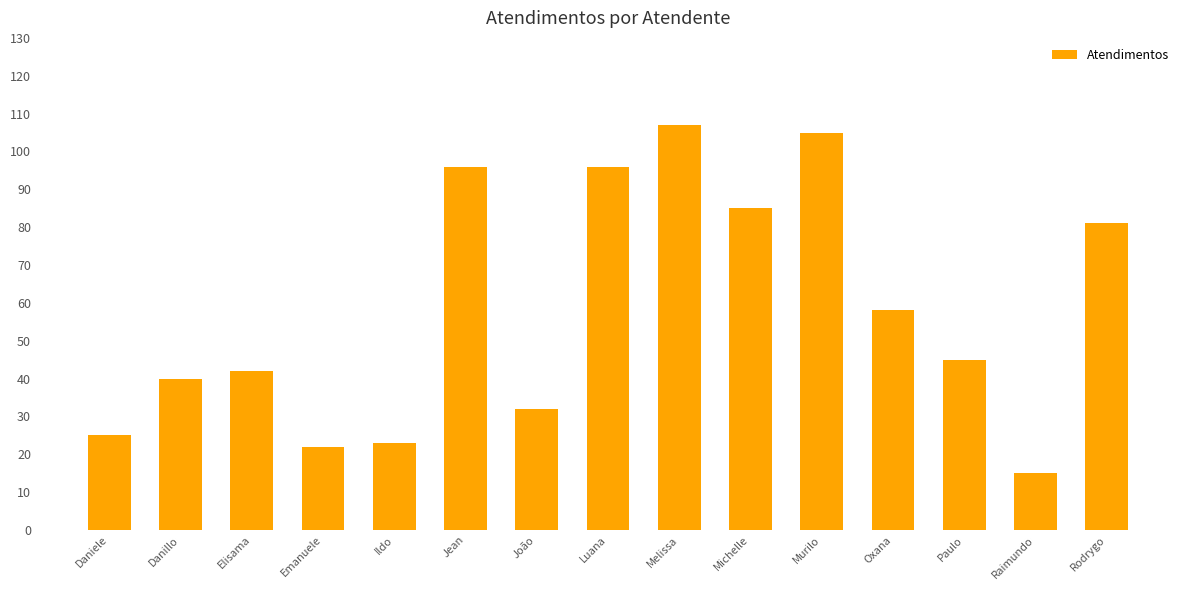

Where does the data first go above 45?

Jean